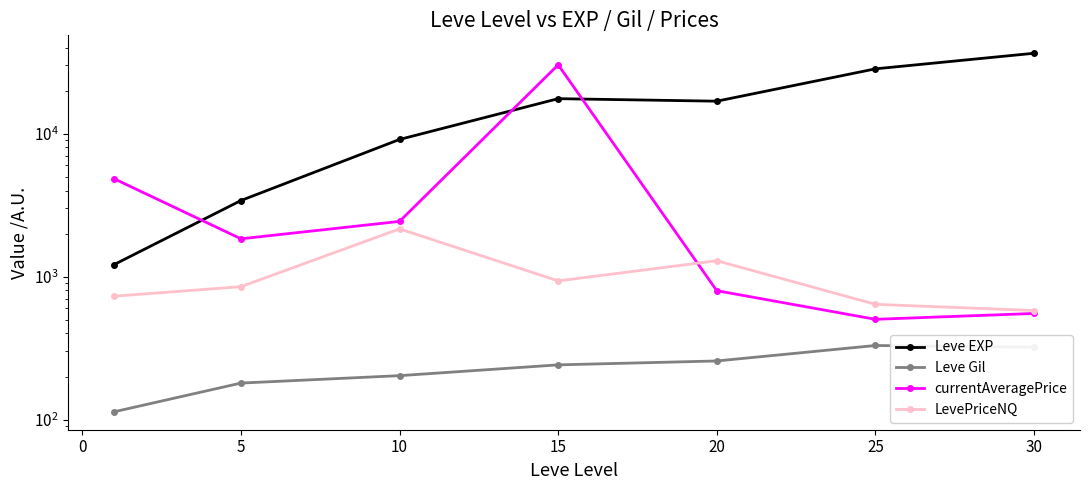

What is the difference between the maximum and minimum values in the currentAveragePrice series?

29808.3